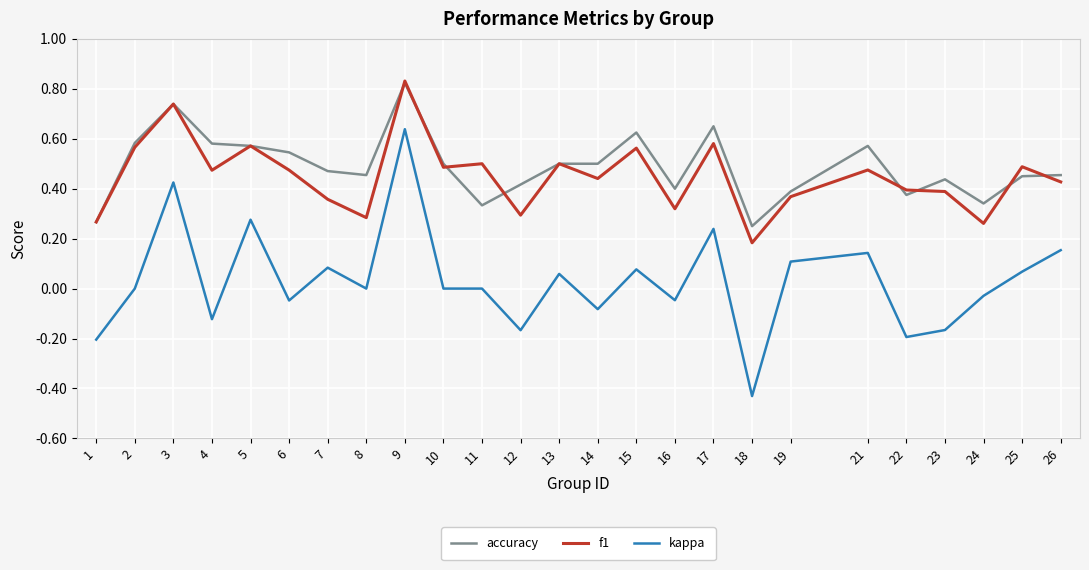

Rank the series at 19 from highest to lowest value.

accuracy, f1, kappa